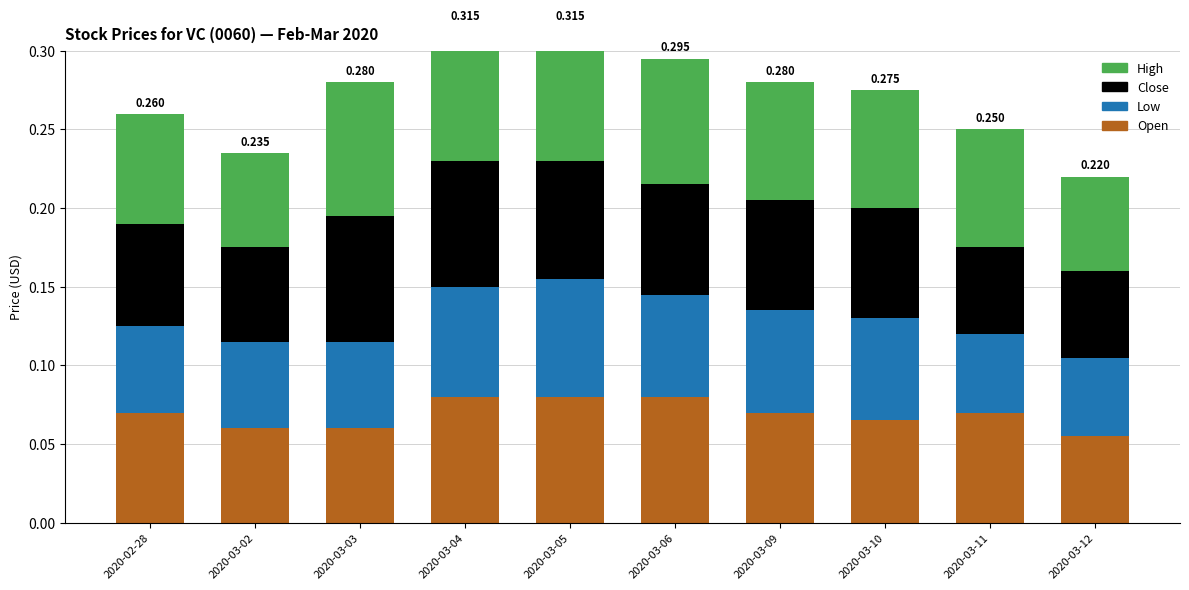

Are the bars horizontal?

No